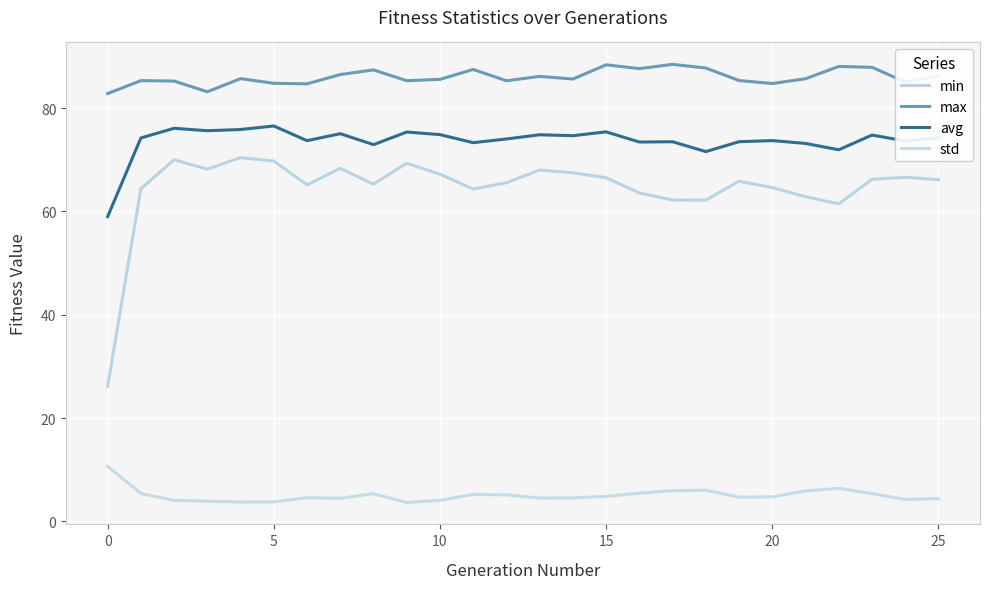

Does the chart have visible grid lines?

Yes